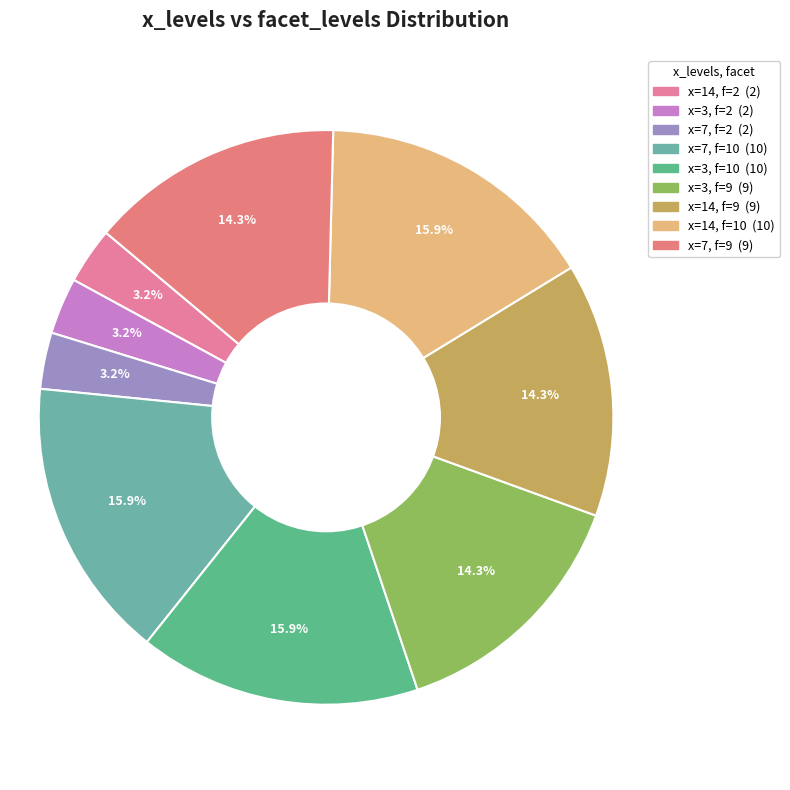

How many slices are in this pie chart?

9